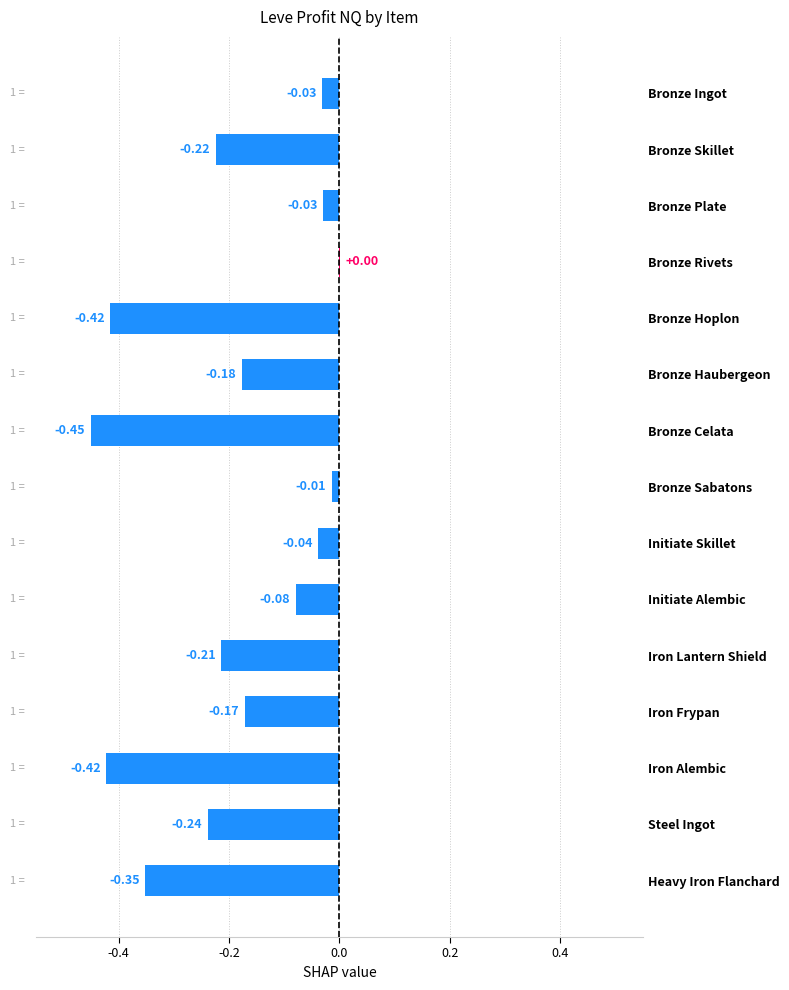

What is the sum of all values?

-2.9